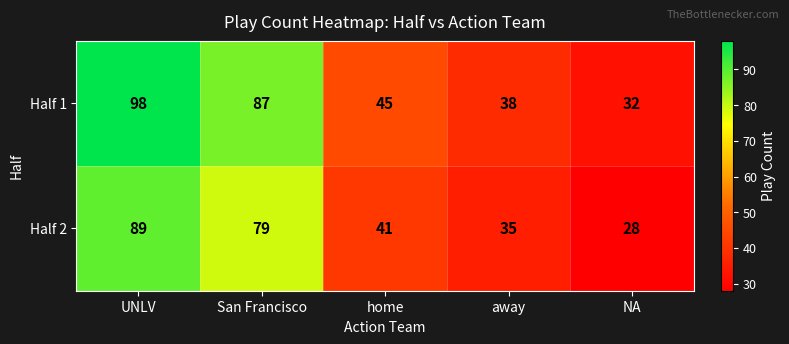

Between UNLV and San Francisco, which series saw the biggest shift?

Half 1